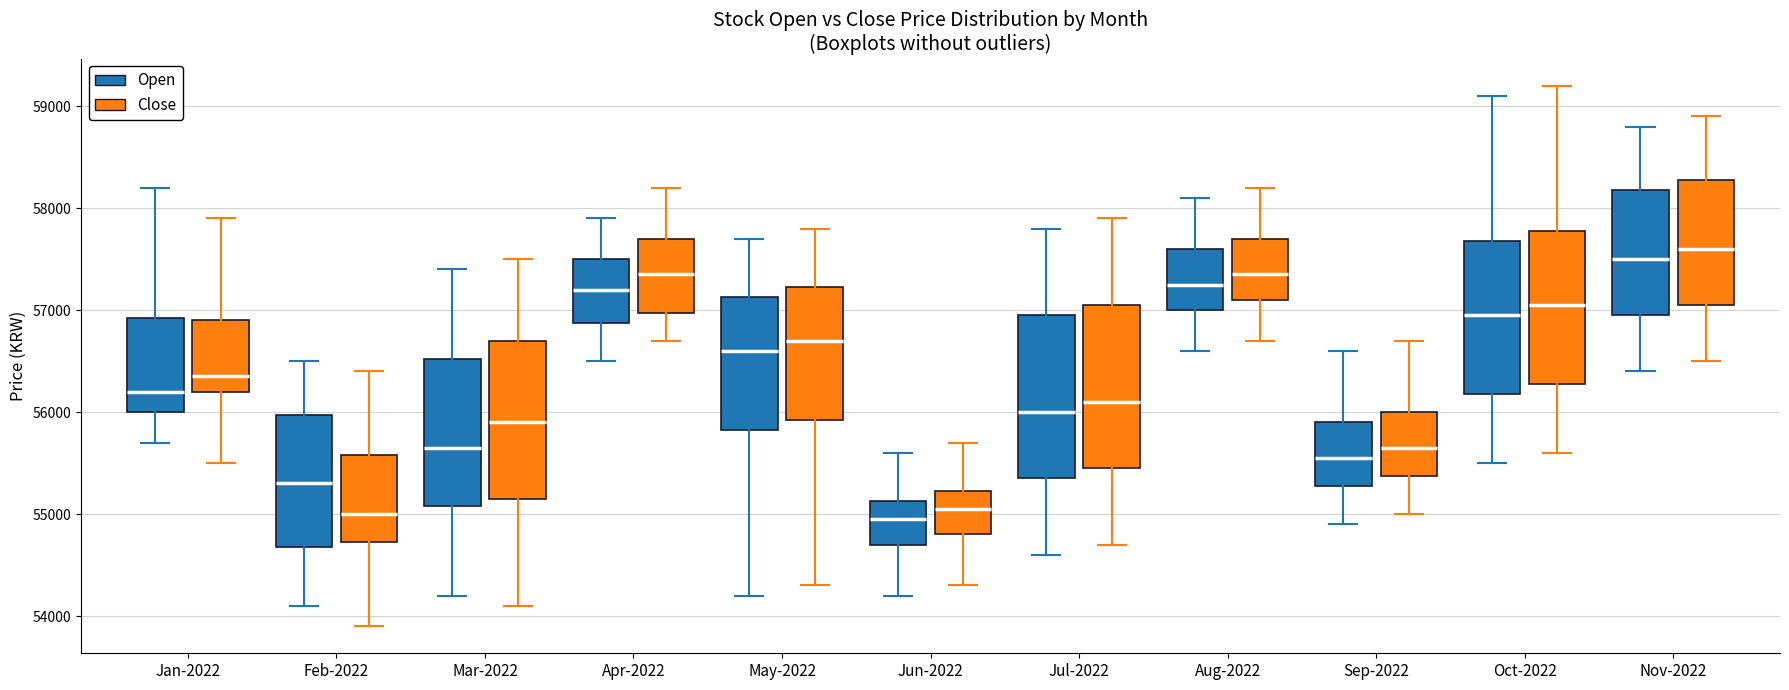

Reading left to right, read every box against the y-axis: the position of its median line, the range the box covers, and the ends of its whiskers. The values are not printed on the chart, so give them approximately, as read against the axis.

Jan-2022 (Open): median 56200, box 56000 to 56900, whiskers 55700 to 58200
Jan-2022 (Close): median 56400, box 56200 to 56900, whiskers 55500 to 57900
Feb-2022 (Open): median 55300, box 54700 to 56000, whiskers 54100 to 56500
Feb-2022 (Close): median 55000, box 54700 to 55600, whiskers 53900 to 56400
Mar-2022 (Open): median 55700, box 55100 to 56500, whiskers 54200 to 57400
Mar-2022 (Close): median 55900, box 55200 to 56700, whiskers 54100 to 57500
Apr-2022 (Open): median 57200, box 56900 to 57500, whiskers 56500 to 57900
Apr-2022 (Close): median 57400, box 57000 to 57700, whiskers 56700 to 58200
May-2022 (Open): median 56600, box 55800 to 57100, whiskers 54200 to 57700
May-2022 (Close): median 56700, box 55900 to 57200, whiskers 54300 to 57800
Jun-2022 (Open): median 55000, box 54700 to 55100, whiskers 54200 to 55600
Jun-2022 (Close): median 55100, box 54800 to 55200, whiskers 54300 to 55700
Jul-2022 (Open): median 56000, box 55400 to 57000, whiskers 54600 to 57800
Jul-2022 (Close): median 56100, box 55500 to 57100, whiskers 54700 to 57900
Aug-2022 (Open): median 57300, box 57000 to 57600, whiskers 56600 to 58100
Aug-2022 (Close): median 57400, box 57100 to 57700, whiskers 56700 to 58200
Sep-2022 (Open): median 55600, box 55300 to 55900, whiskers 54900 to 56600
Sep-2022 (Close): median 55700, box 55400 to 56000, whiskers 55000 to 56700
Oct-2022 (Open): median 57000, box 56200 to 57700, whiskers 55500 to 59100
Oct-2022 (Close): median 57100, box 56300 to 57800, whiskers 55600 to 59200
Nov-2022 (Open): median 57500, box 57000 to 58200, whiskers 56400 to 58800
Nov-2022 (Close): median 57600, box 57100 to 58300, whiskers 56500 to 58900